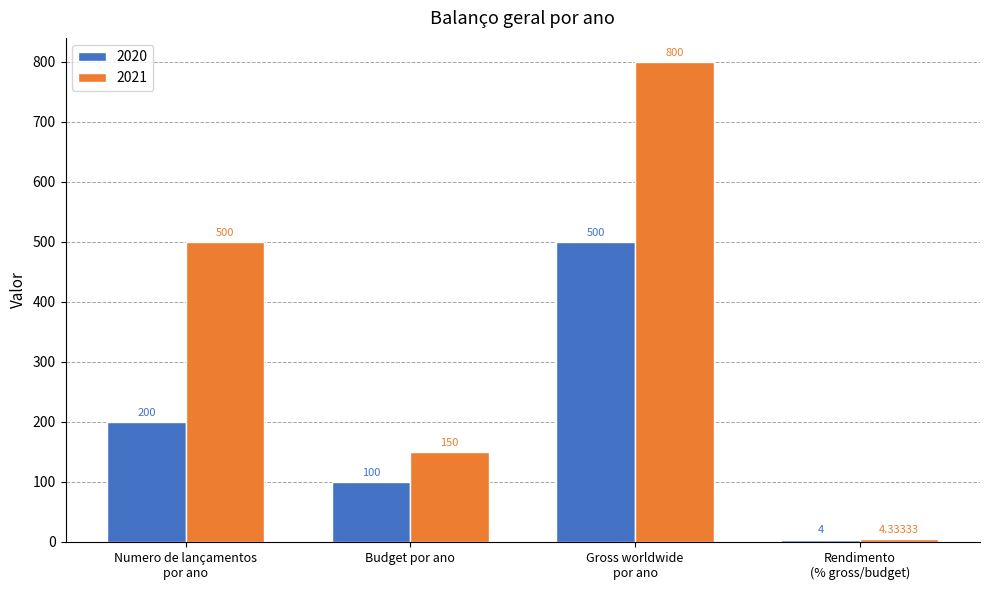

How many 2020 values are between 100 and 500?

3